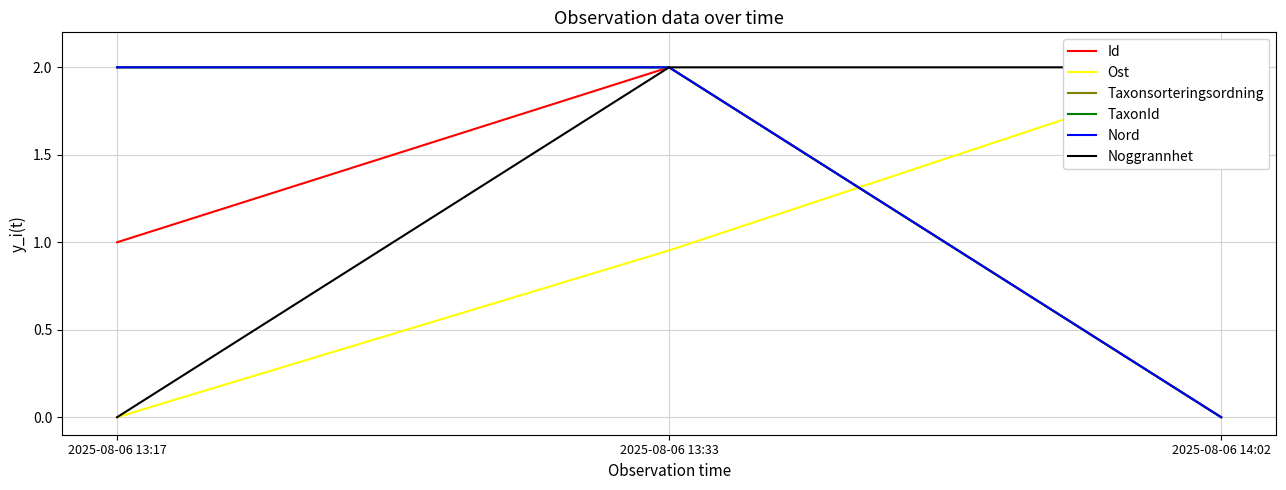

Reading left to right, list all the values displayed in this chart.

Id: 2025-08-06 13:17=1.0	2025-08-06 13:33=2.0	2025-08-06 14:02=0.0
Ost: 2025-08-06 13:17=0.0	2025-08-06 13:33=1.0	2025-08-06 14:02=2.0
Taxonsorteringsordning: 2025-08-06 13:17=2.0	2025-08-06 13:33=2.0	2025-08-06 14:02=0.0
TaxonId: 2025-08-06 13:17=2.0	2025-08-06 13:33=2.0	2025-08-06 14:02=0.0
Nord: 2025-08-06 13:17=2.0	2025-08-06 13:33=2.0	2025-08-06 14:02=0.0
Noggrannhet: 2025-08-06 13:17=0.0	2025-08-06 13:33=2.0	2025-08-06 14:02=2.0